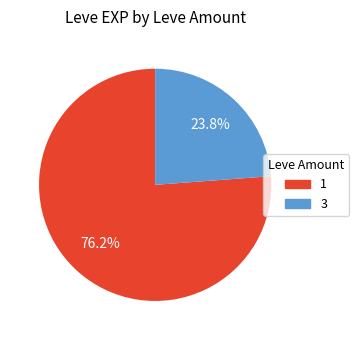

Does any single category account for the majority?

Yes